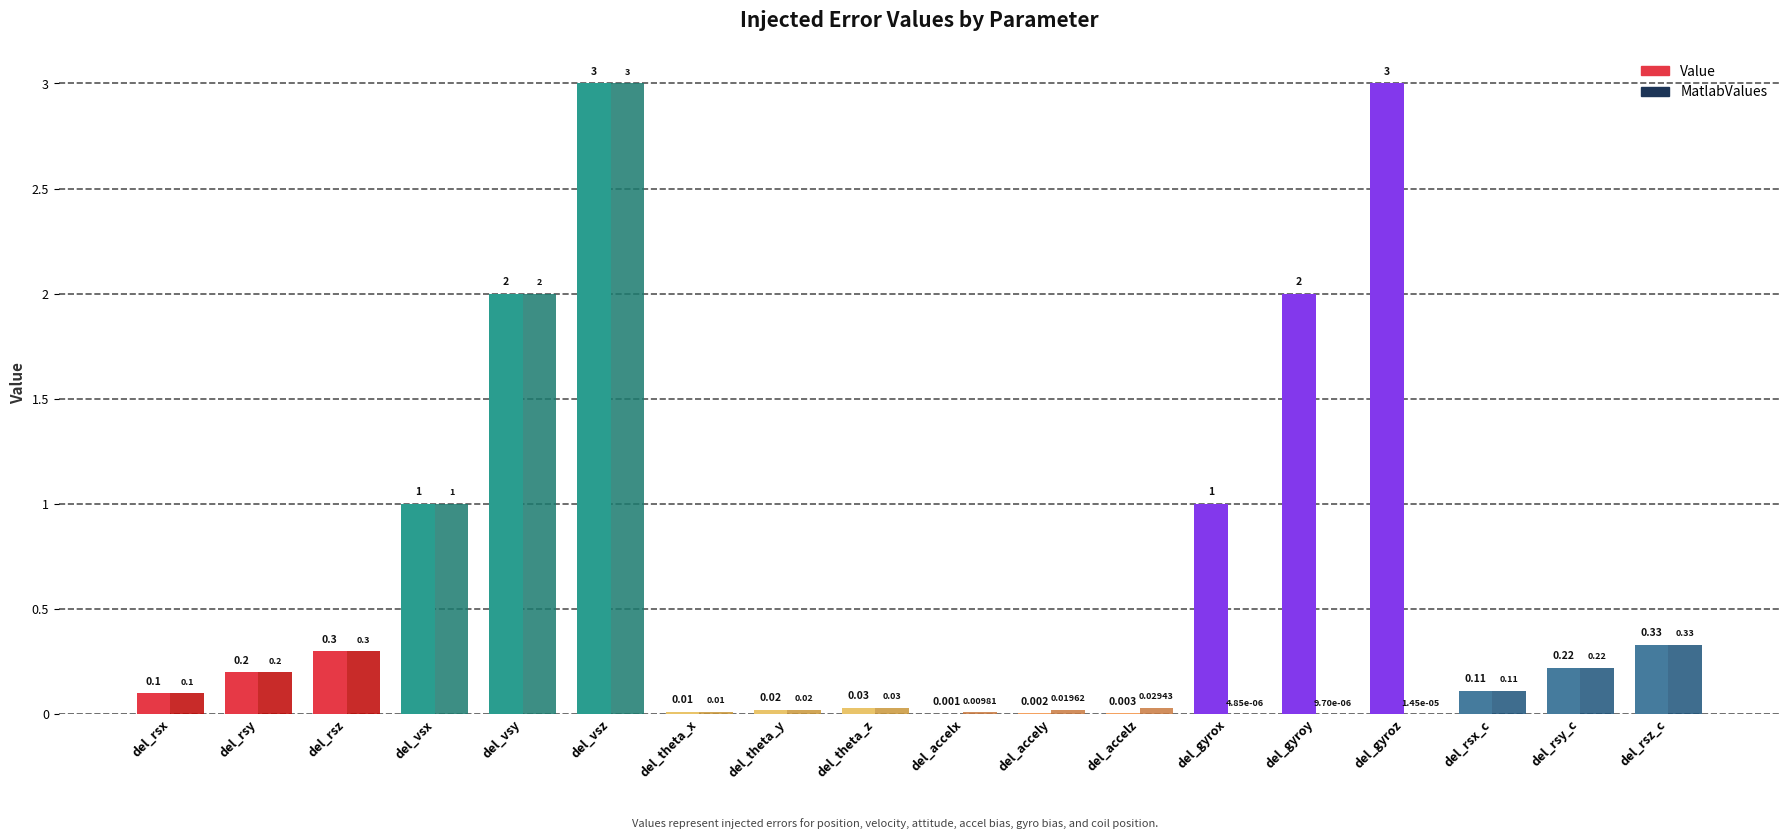

At which category is the sum across all series the highest?

del_vsz